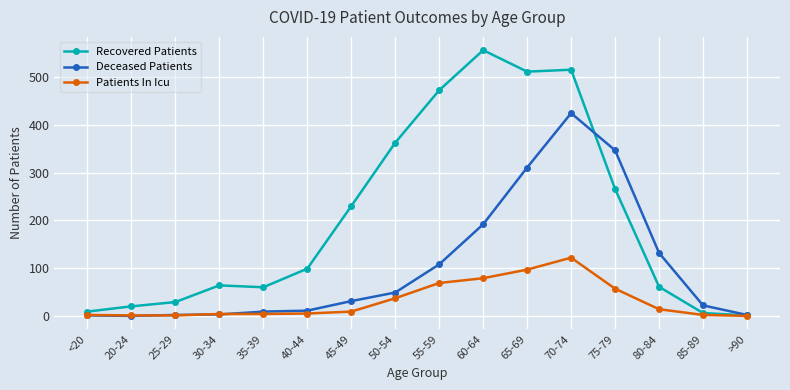

At which category is the sum across all series the highest?

70-74